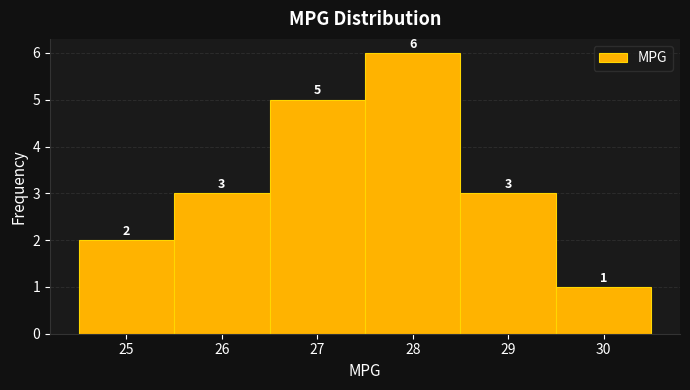

Reading left to right, list every bar in this chart as the range it spans on the x-axis followed by its height.

24.5 to 25.5: 2
25.5 to 26.5: 3
26.5 to 27.5: 5
27.5 to 28.5: 6
28.5 to 29.5: 3
29.5 to 30.5: 1